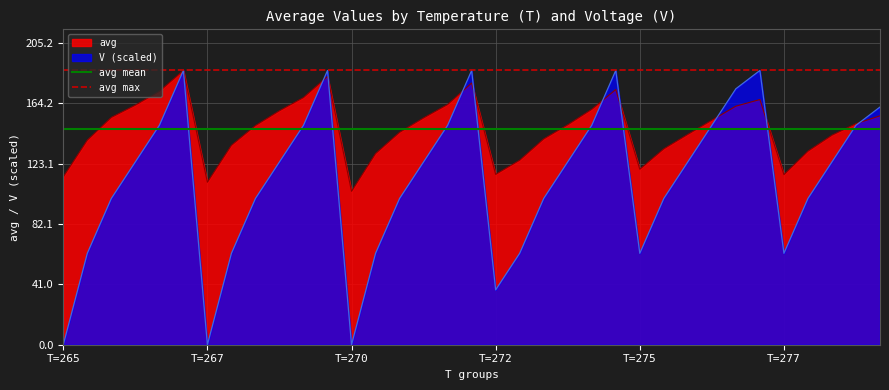

Is it true that avg equals 188.1 at T=267?

False